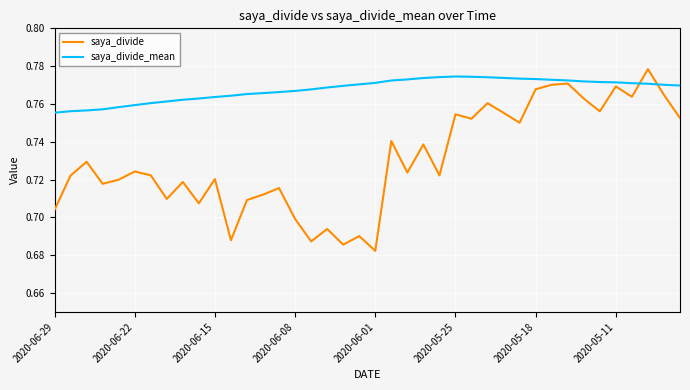

List the series in order of their overall mean, lowest first.

saya_divide, saya_divide_mean